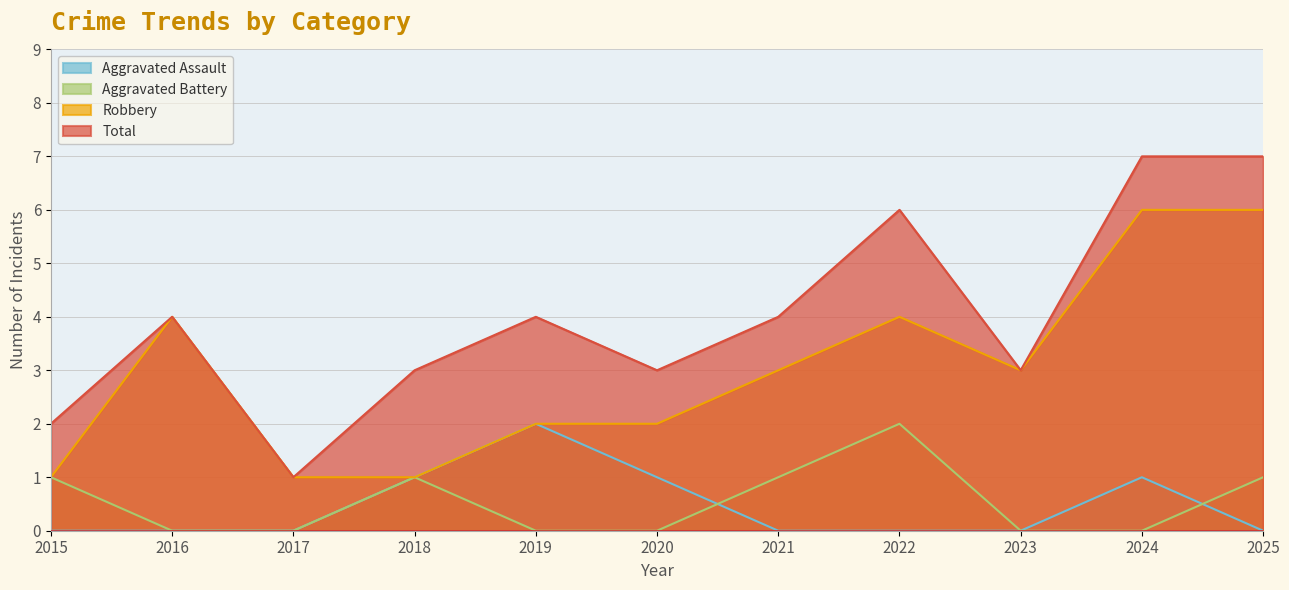

Which series has the largest total across all categories?

Total